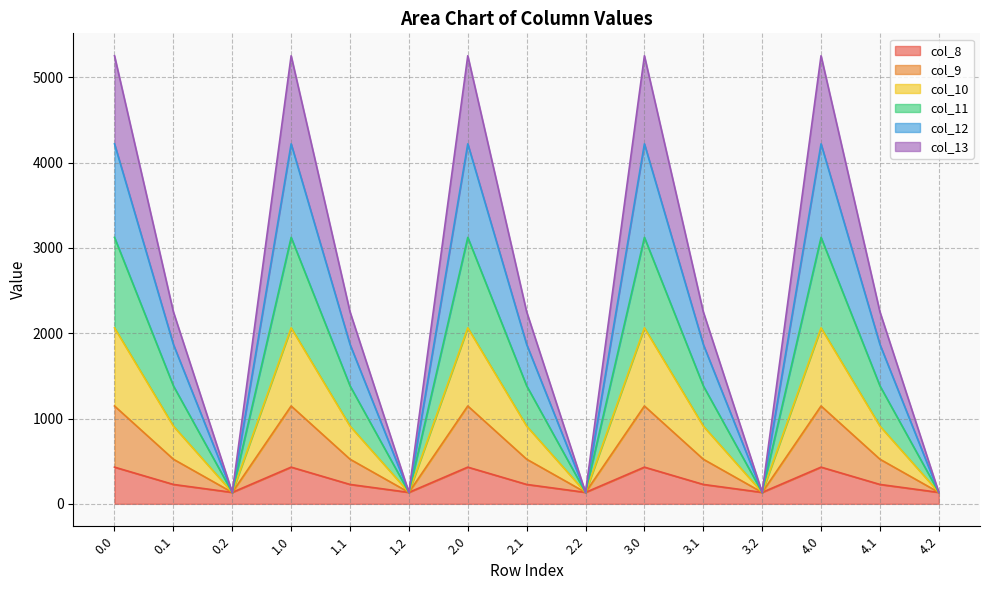

Does the chart have visible grid lines?

Yes